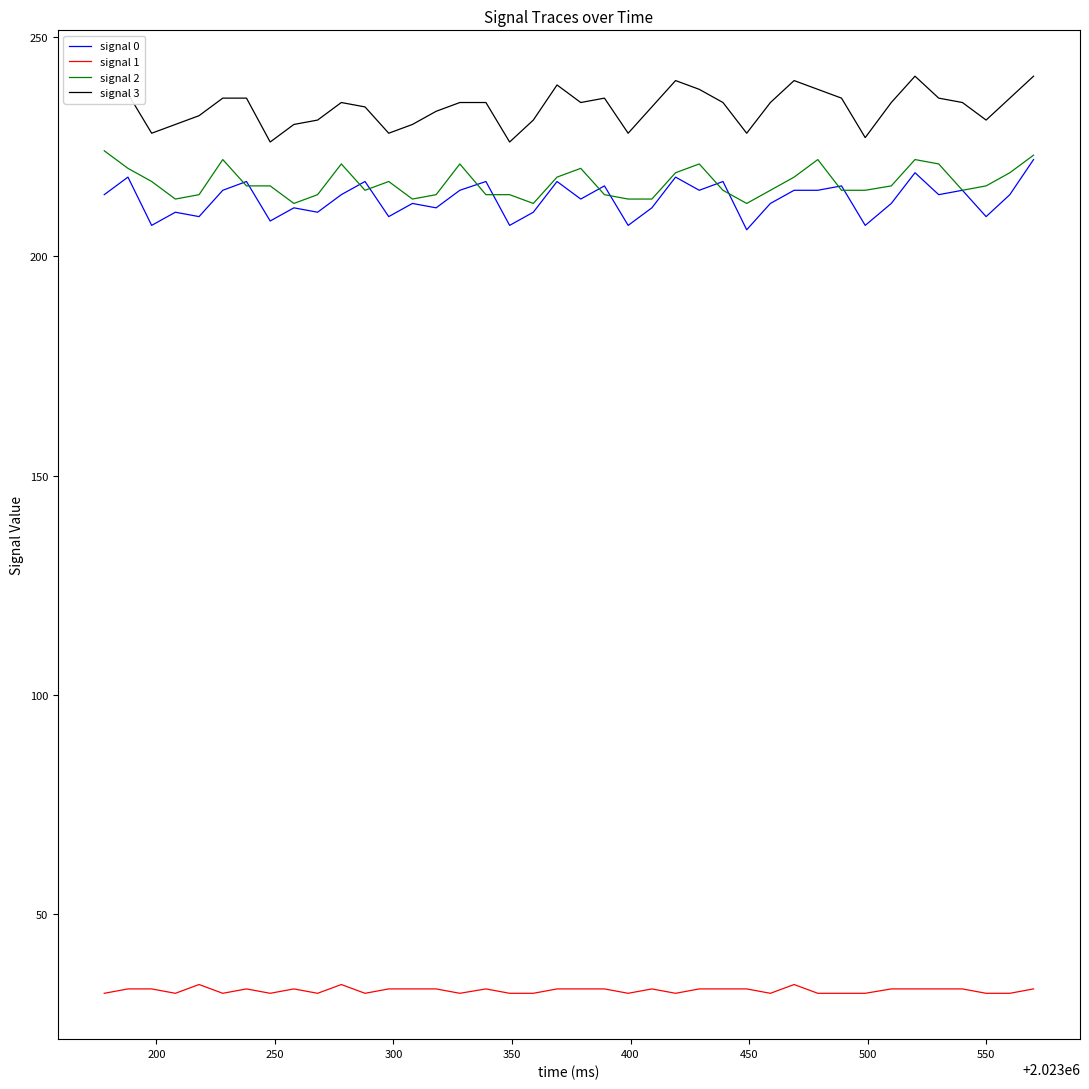

Which series has the largest total across all categories?

signal 3